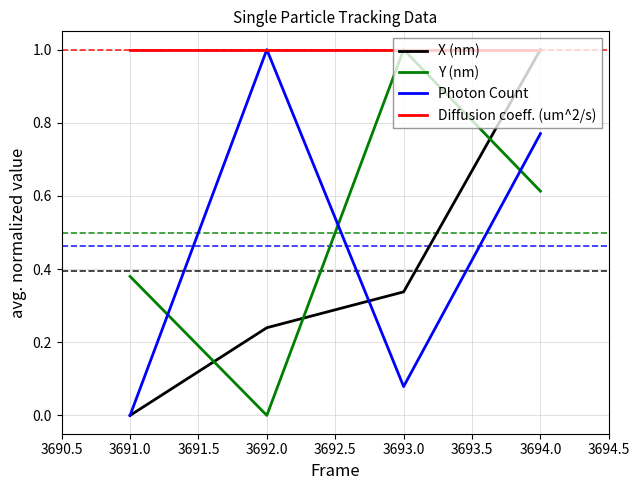

What is the sum of all Photon Count values?

1.8